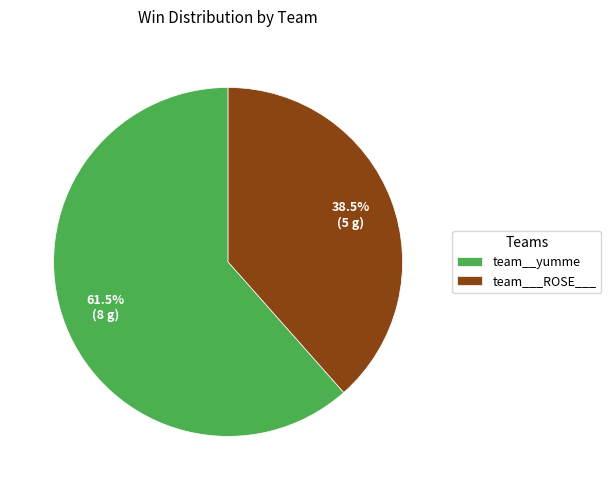

What is the majority slice?

team__yumme